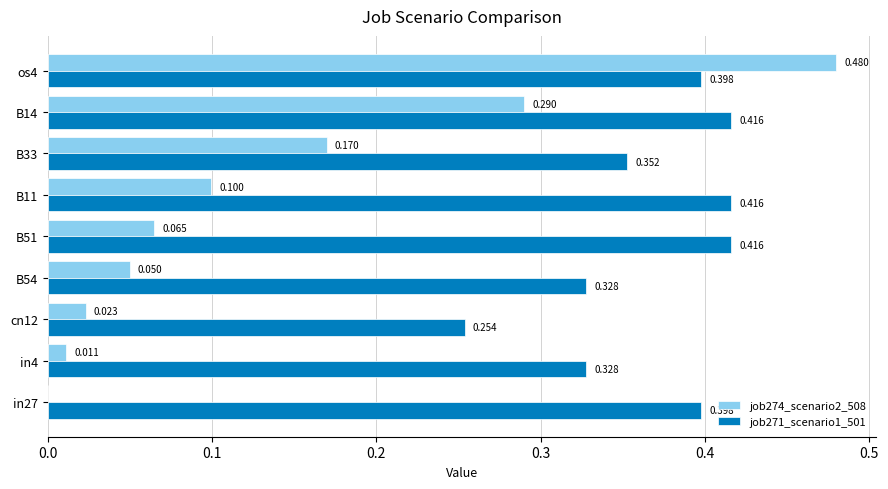

What is the maximum value for job274_scenario2_508?

0.5